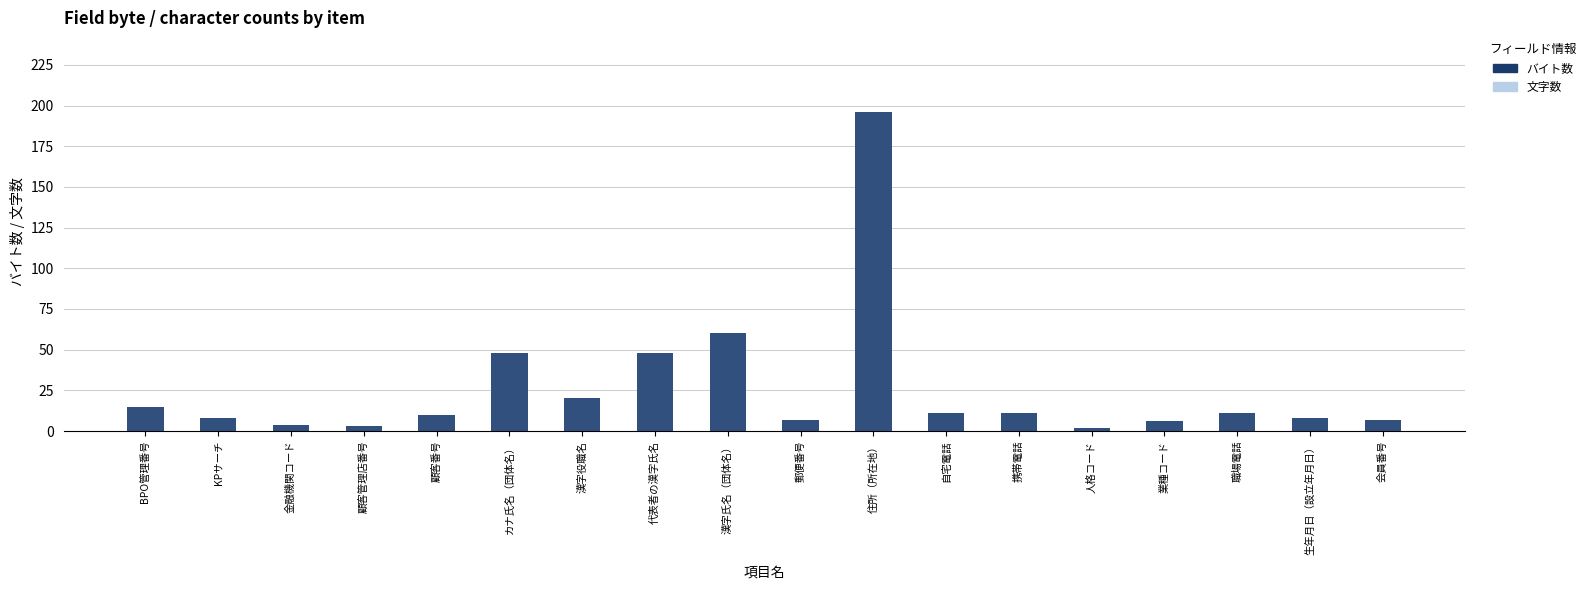

Which series has the largest range (max minus min)?

文字数